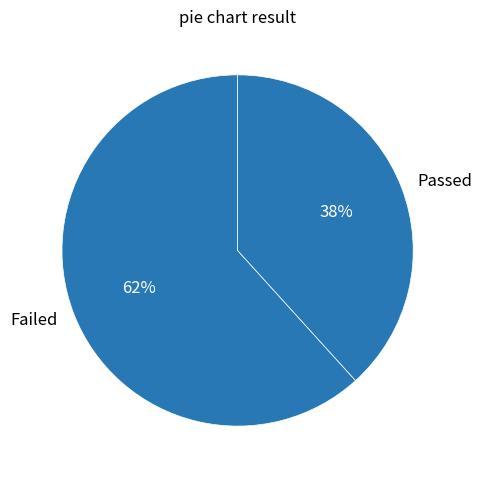

Is it true that Passed is 38% of the pie?

True